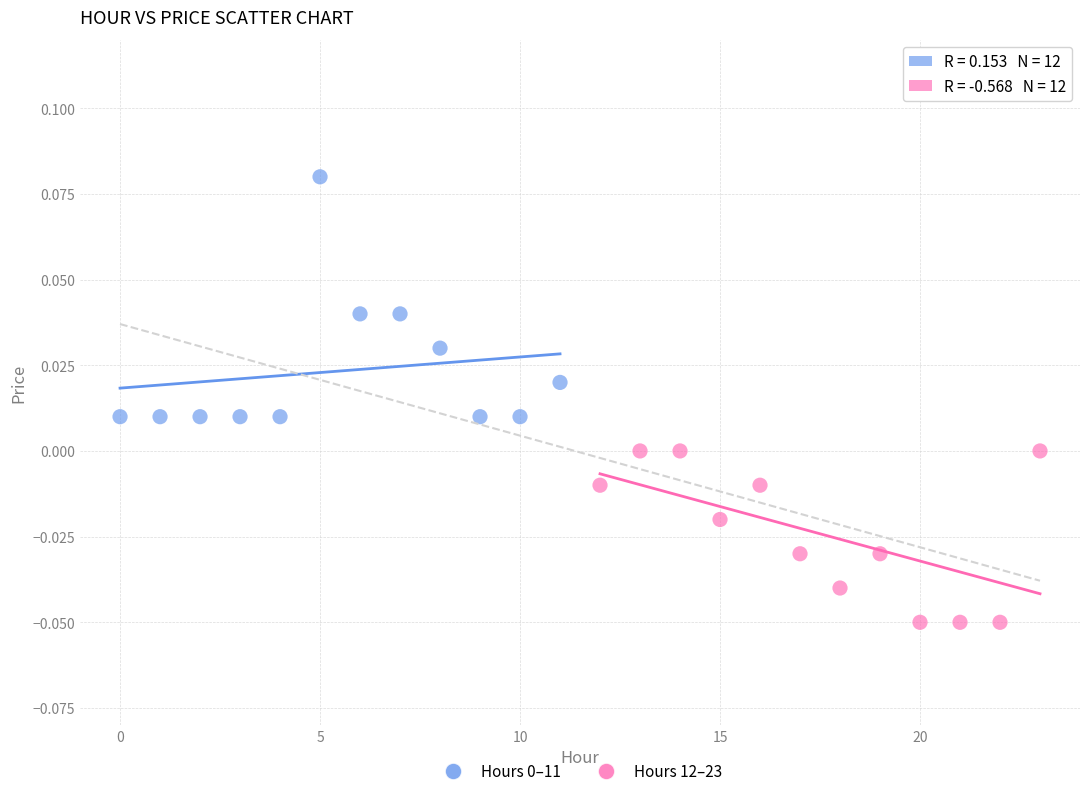

Which series contains the lowest Y value?

Hours 12–23